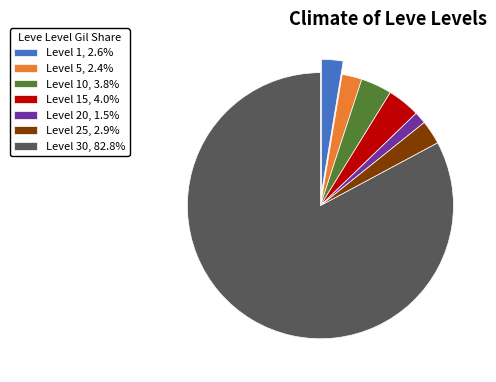

How many slices are in this pie chart?

7